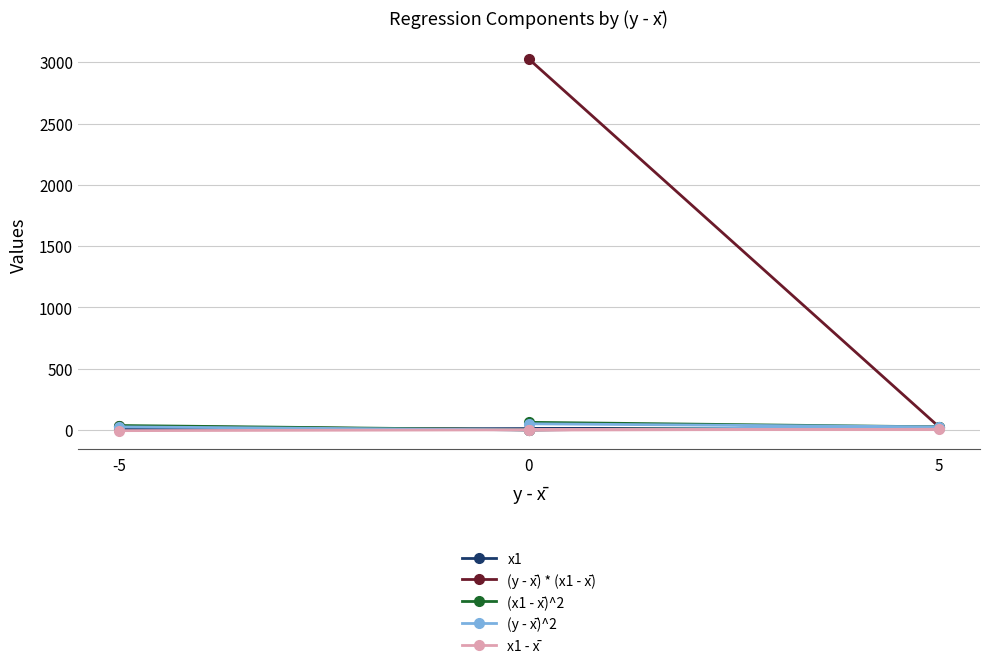

True or false: (x1 - x̄)^2 and (y - x̄) * (x1 - x̄) cross at least once.

False